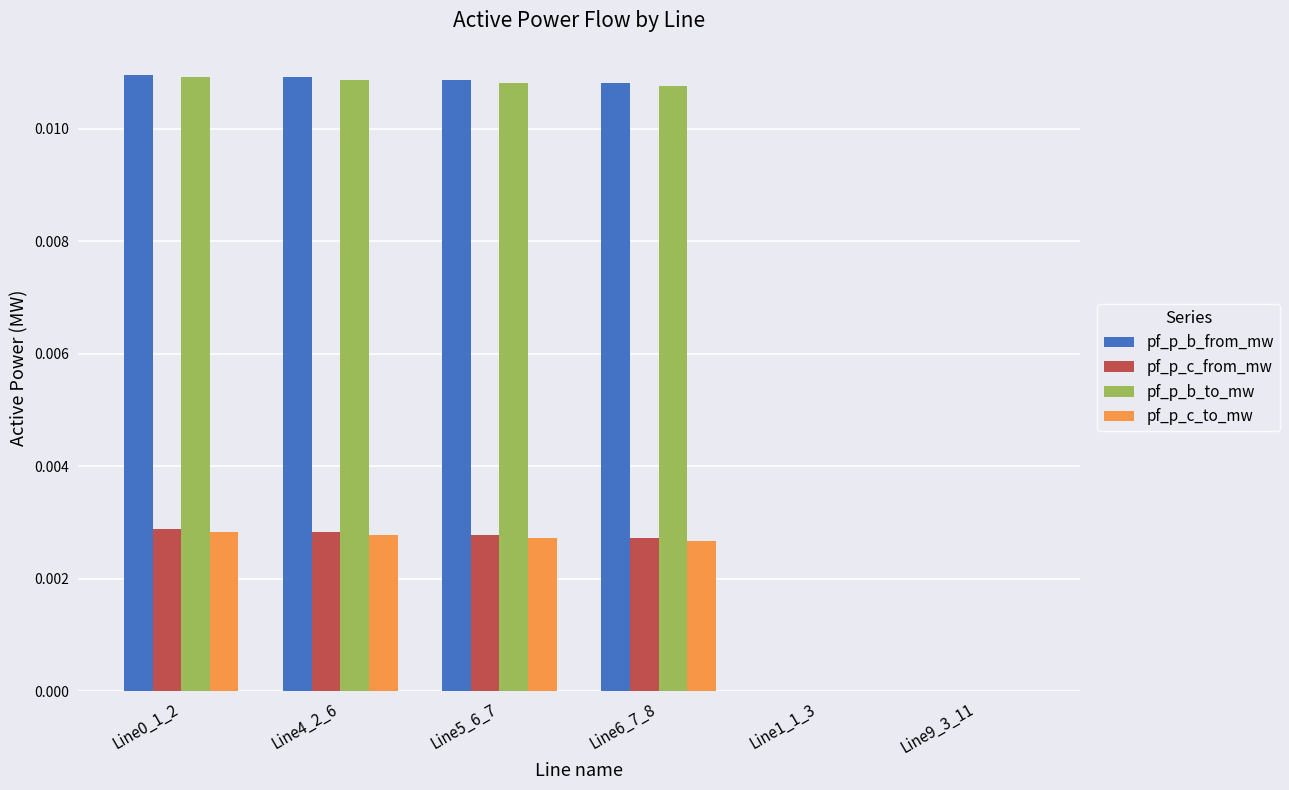

The value of pf_p_c_from_mw at Line6_7_8 is 0.0. True or false?

True